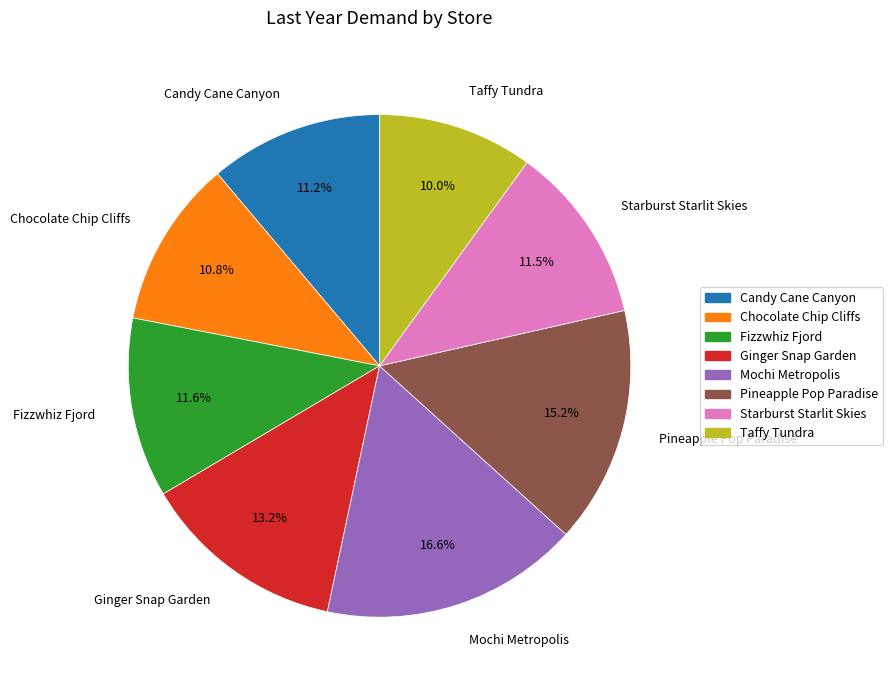

Count the number of slices in the pie.

8